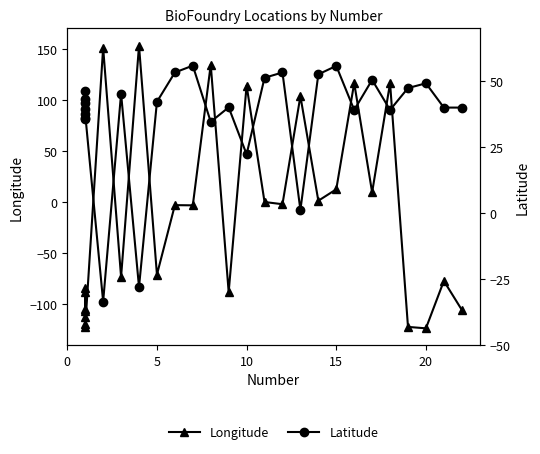

What is the sum of all Latitude values?

1031.3